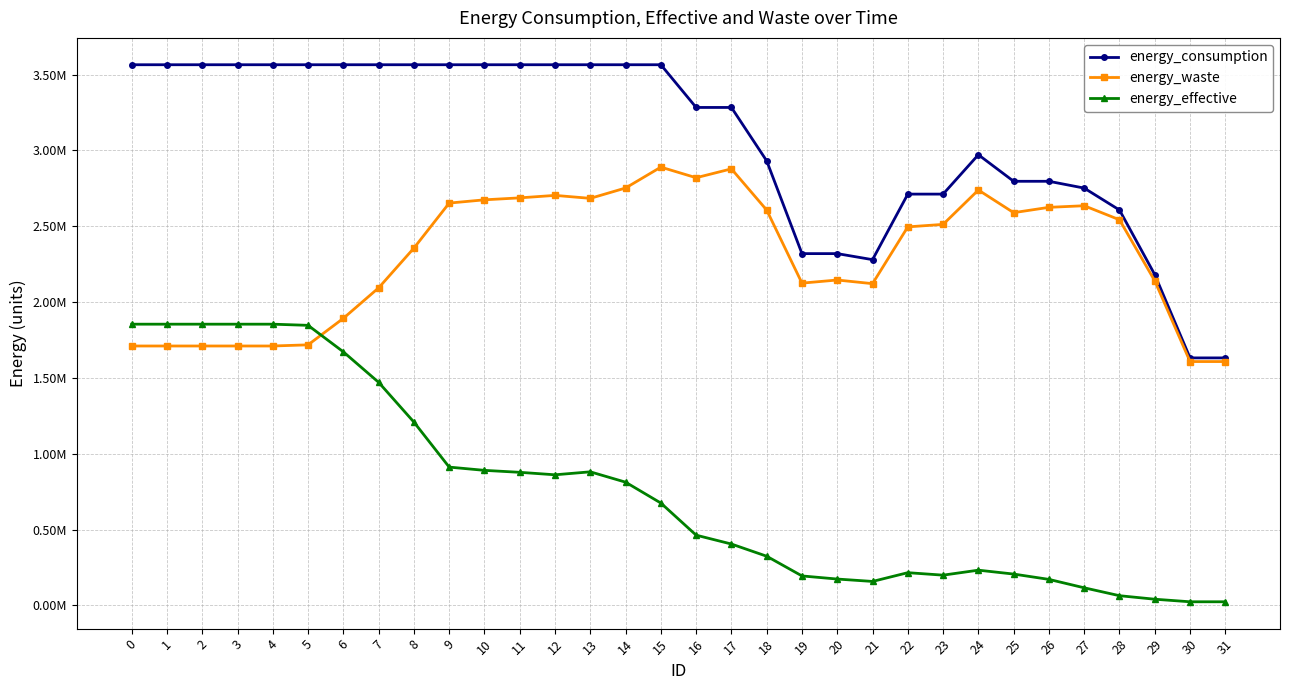

What are all the series names shown in the legend?

energy_consumption, energy_waste, energy_effective